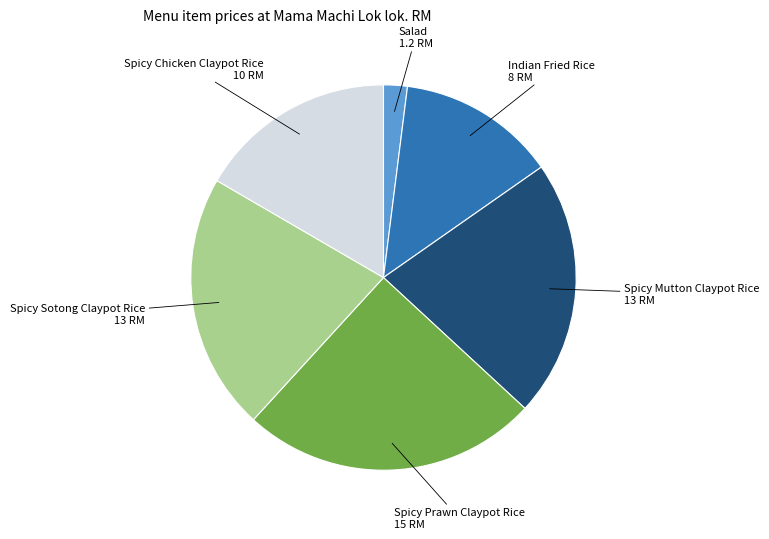

Does any single category account for the majority?

No